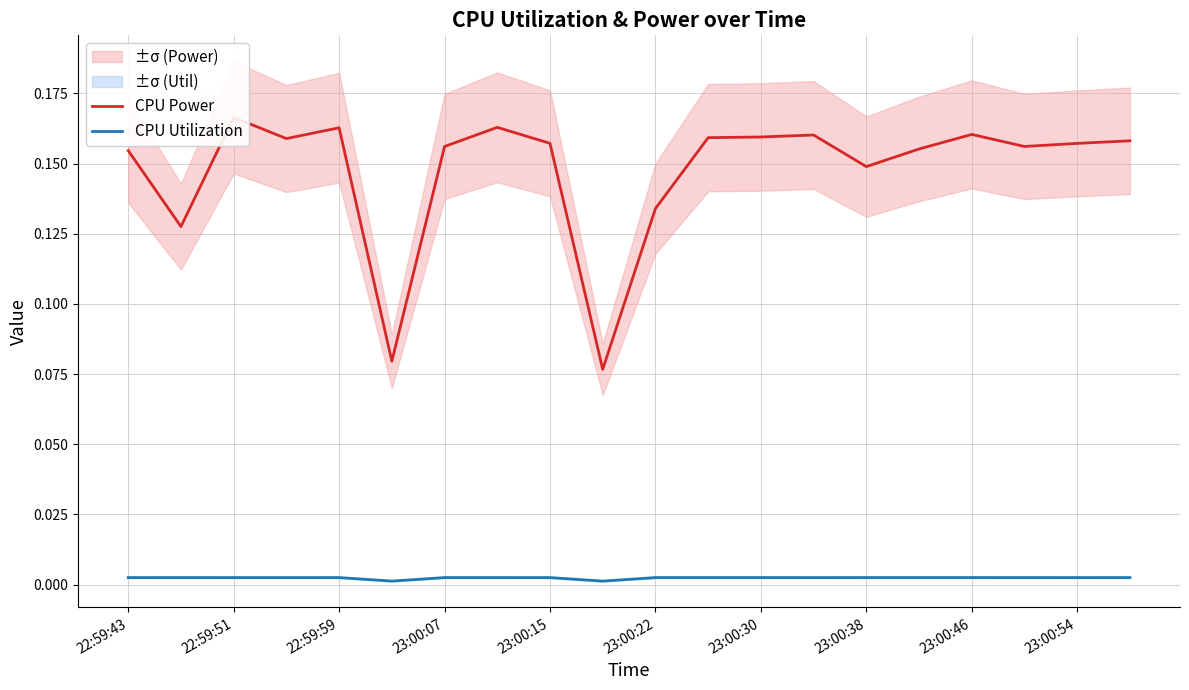

List the series in order of their peak value, lowest first.

CPU Utilization, CPU Power